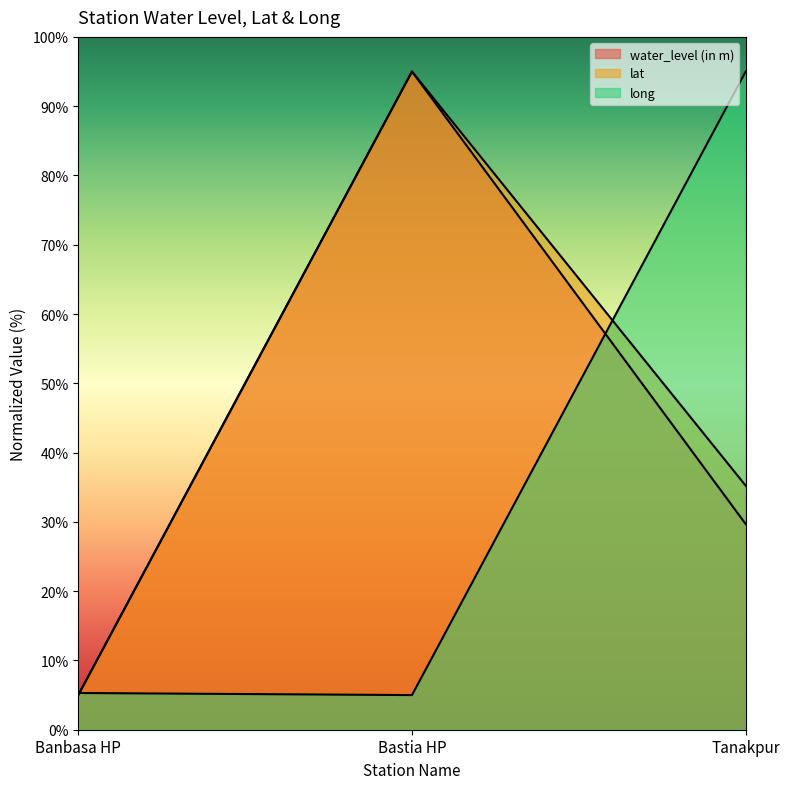

Reading left to right, list all the values displayed in this chart.

water_level (in m): 5.0	95.0	29.7
lat: 5.0	95.0	35.2
long: 5.3	5.0	95.0